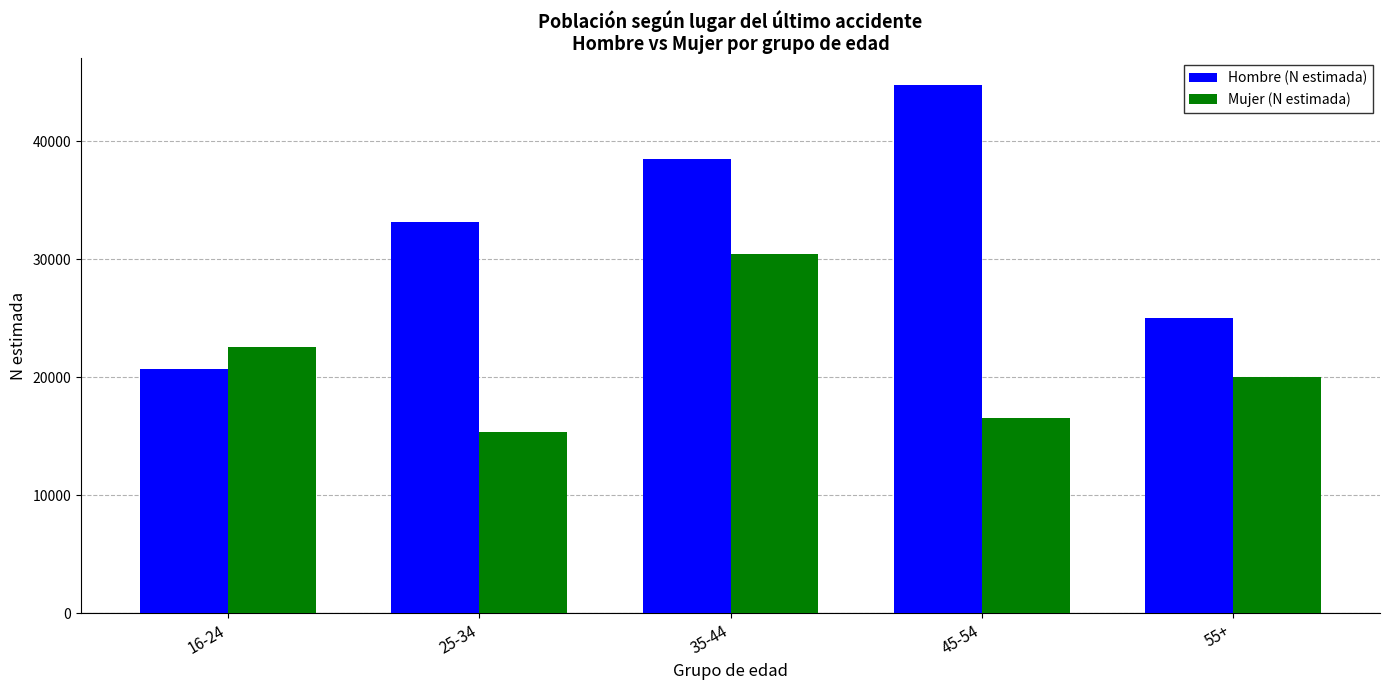

What is the average value of the Mujer (N estimada) series?

20997